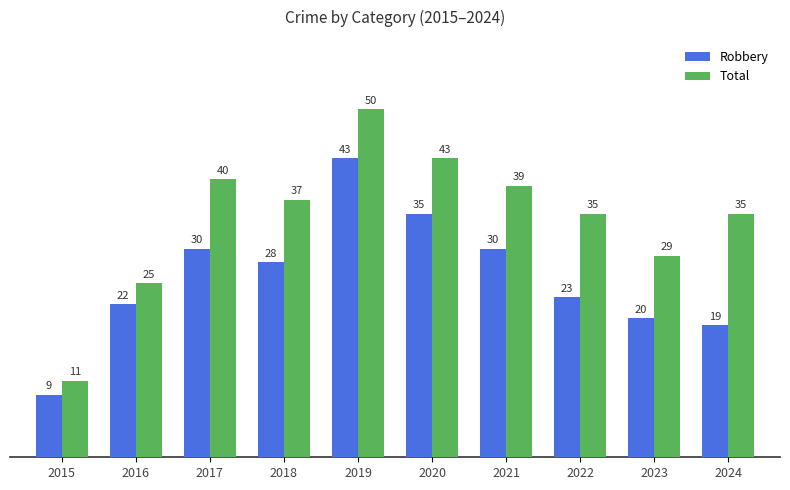

What is the total value across all series at 2015?

20